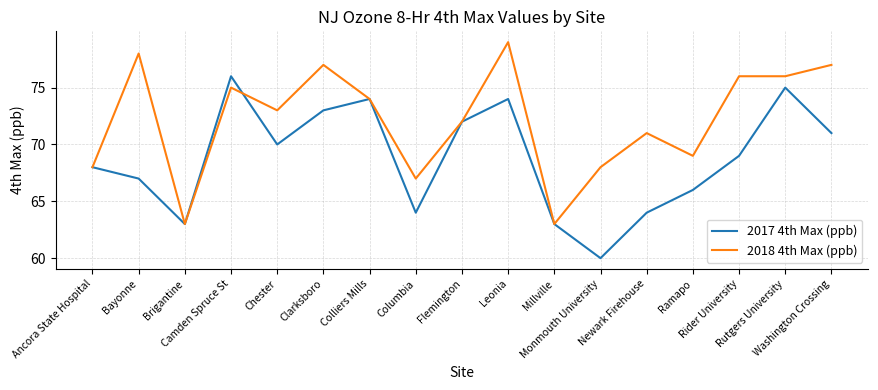

How many interior local valleys does the 2017 4th Max (ppb) series have?

4